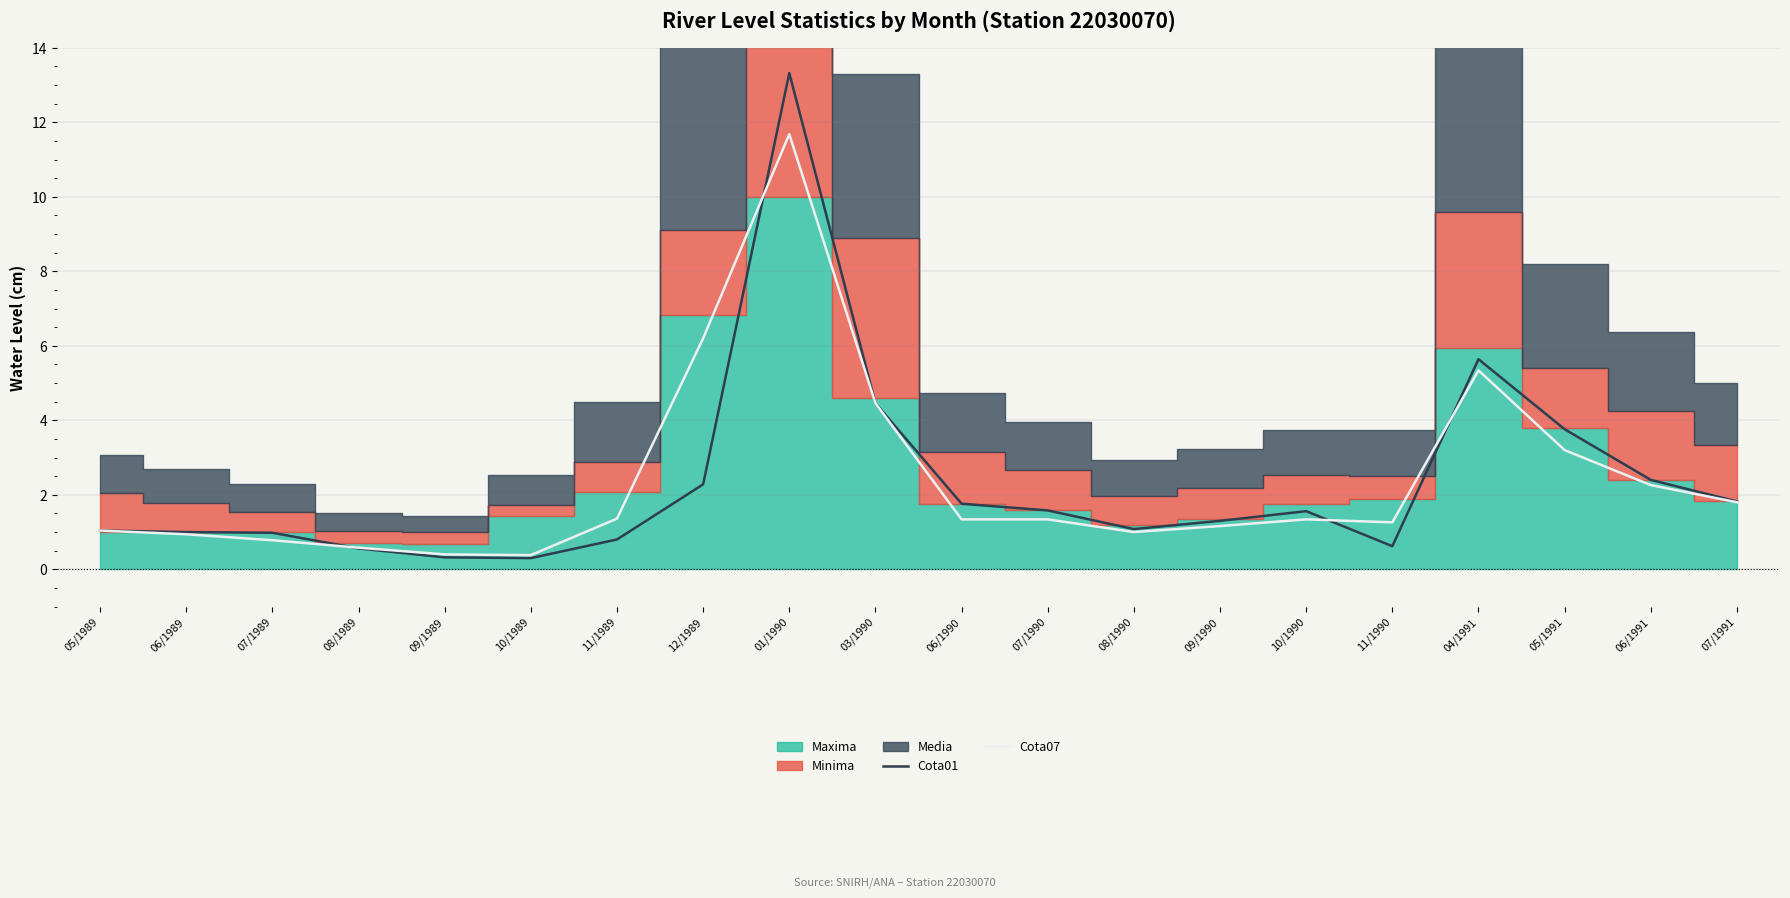

What is the label of the 5th point from the right?

11/1990